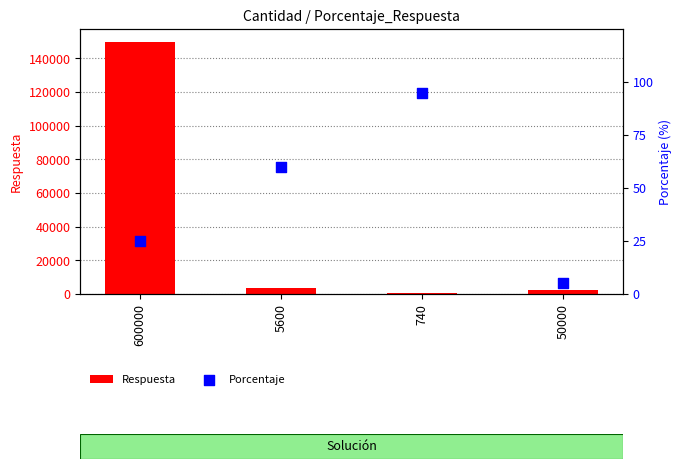

At which category is the sum across all series the highest?

600000